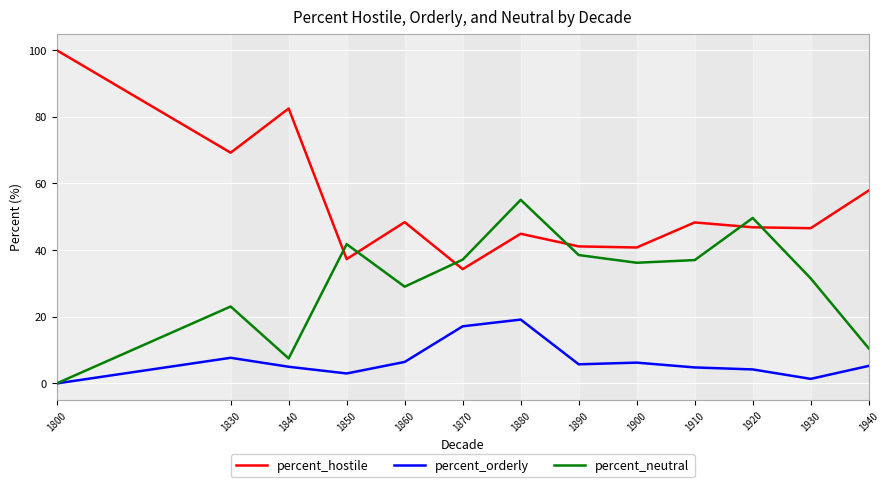

True or false: percent_neutral has more than 1 points higher than both neighbors.

True